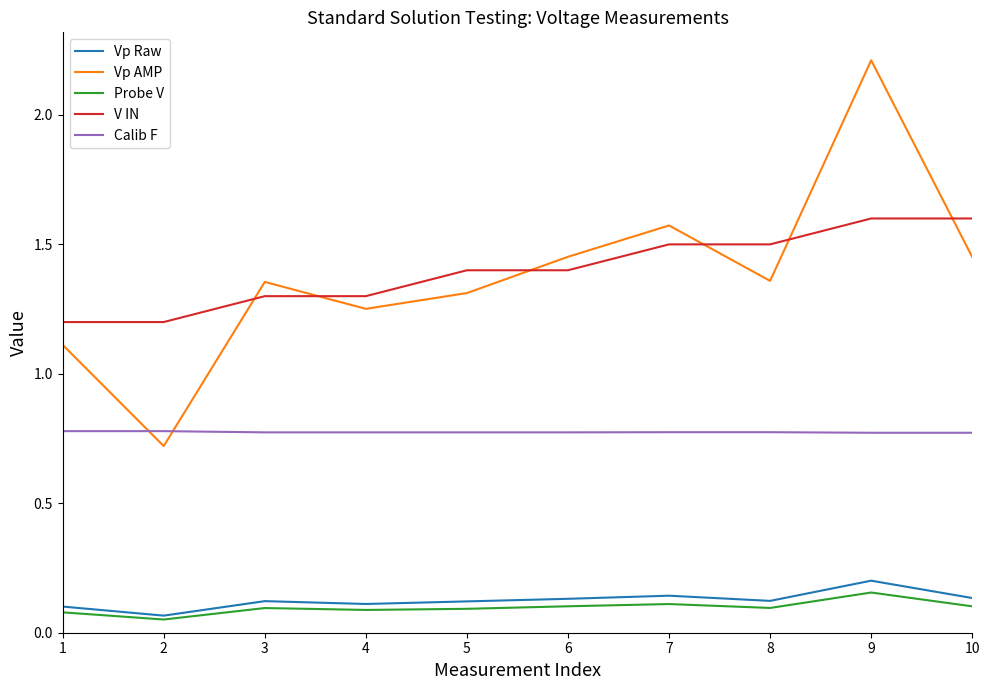

What is the difference between the highest and lowest values at 2?

1.1